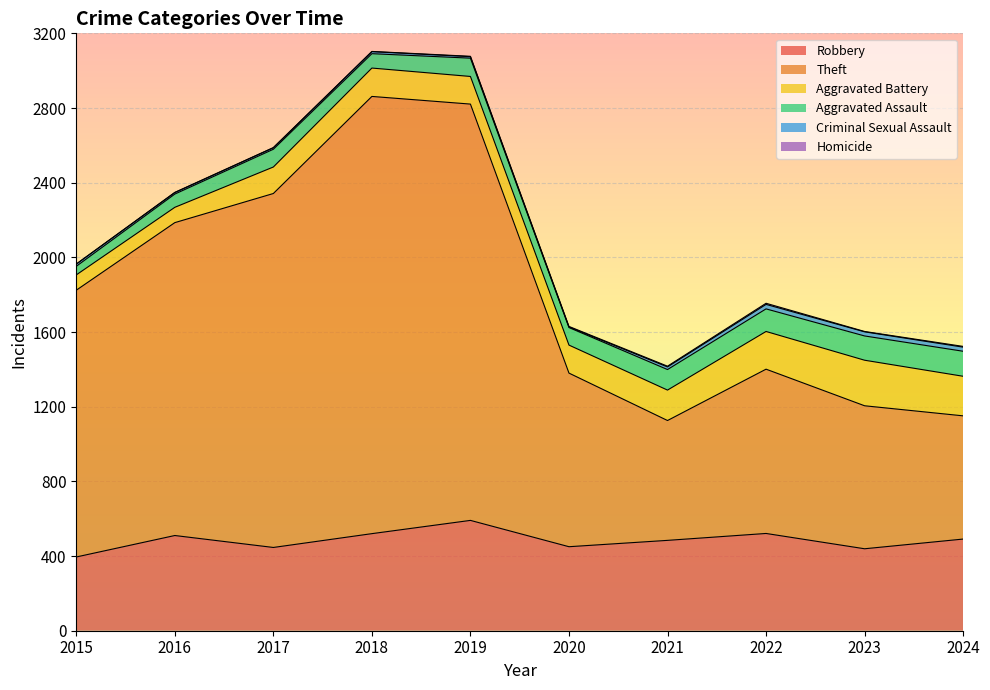

What is the lowest value of the Aggravated Battery series?

82